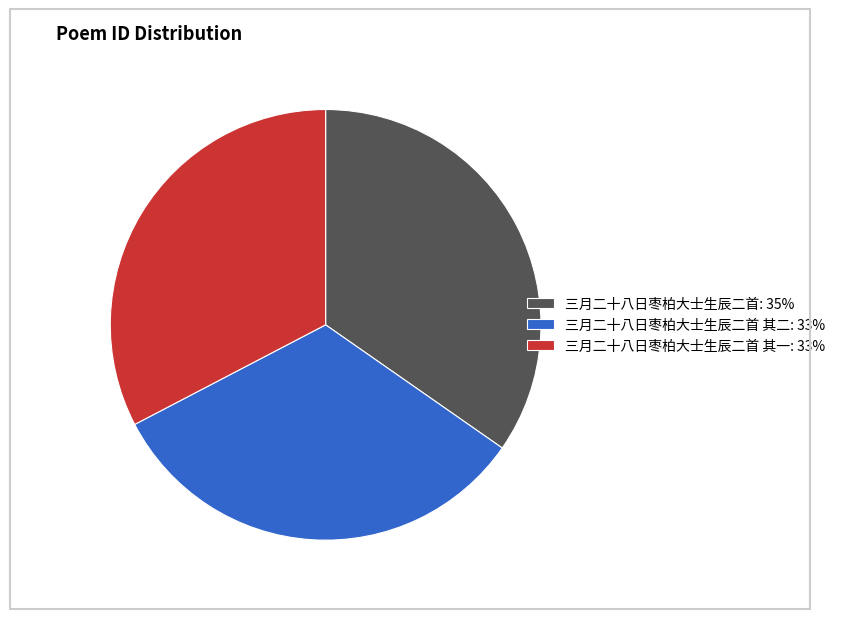

The 三月二十八日枣柏大士生辰二首: 35% slice represents 43% of the pie. True or false?

False